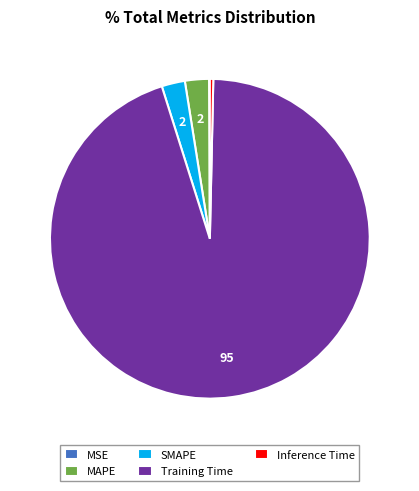

Between Training Time and MAPE, which is larger?

Training Time